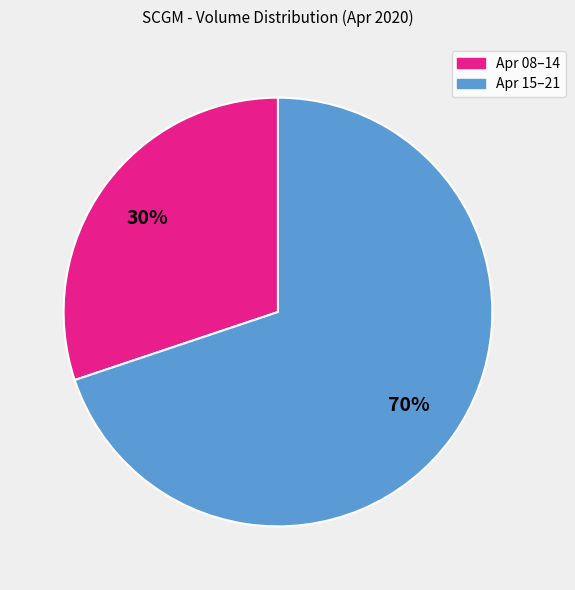

How many segments does this pie chart have?

2